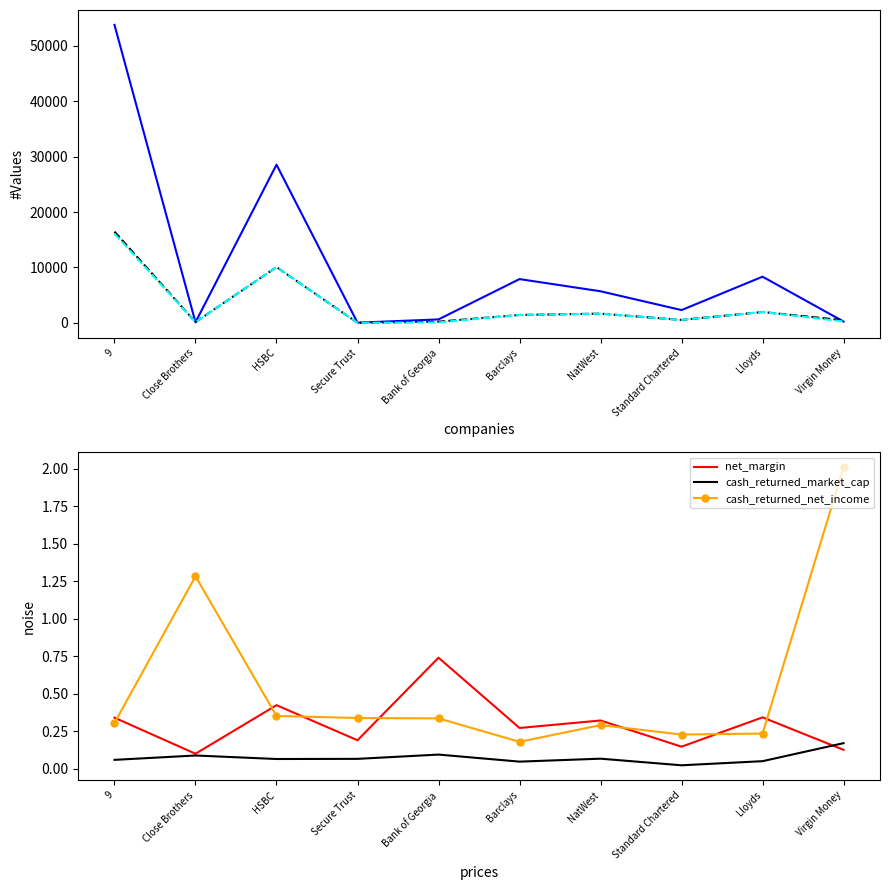

Reading left to right, list all the values displayed in this chart.

trailing_net_income: 53766.8	104.3	28539.0	32.7	623.6	7897.9	5698.9	2305.0	8331.1	234.3
cash_returned: 16458.9	133.9	10062.5	11.1	209.8	1422.0	1661.6	527.0	1960.0	471.0
dividends: 16095.5	127.5	10062.5	10.7	77.7	1422.0	1661.6	527.0	1960.0	246.5
net_margin: 0.3	0.1	0.4	0.2	0.7	0.3	0.3	0.1	0.3	0.1
cash_returned_market_cap: 0.1	0.1	0.1	0.1	0.1	0.0	0.1	0.0	0.1	0.2
cash_returned_net_income: 0.3	1.3	0.4	0.3	0.3	0.2	0.3	0.2	0.2	2.0